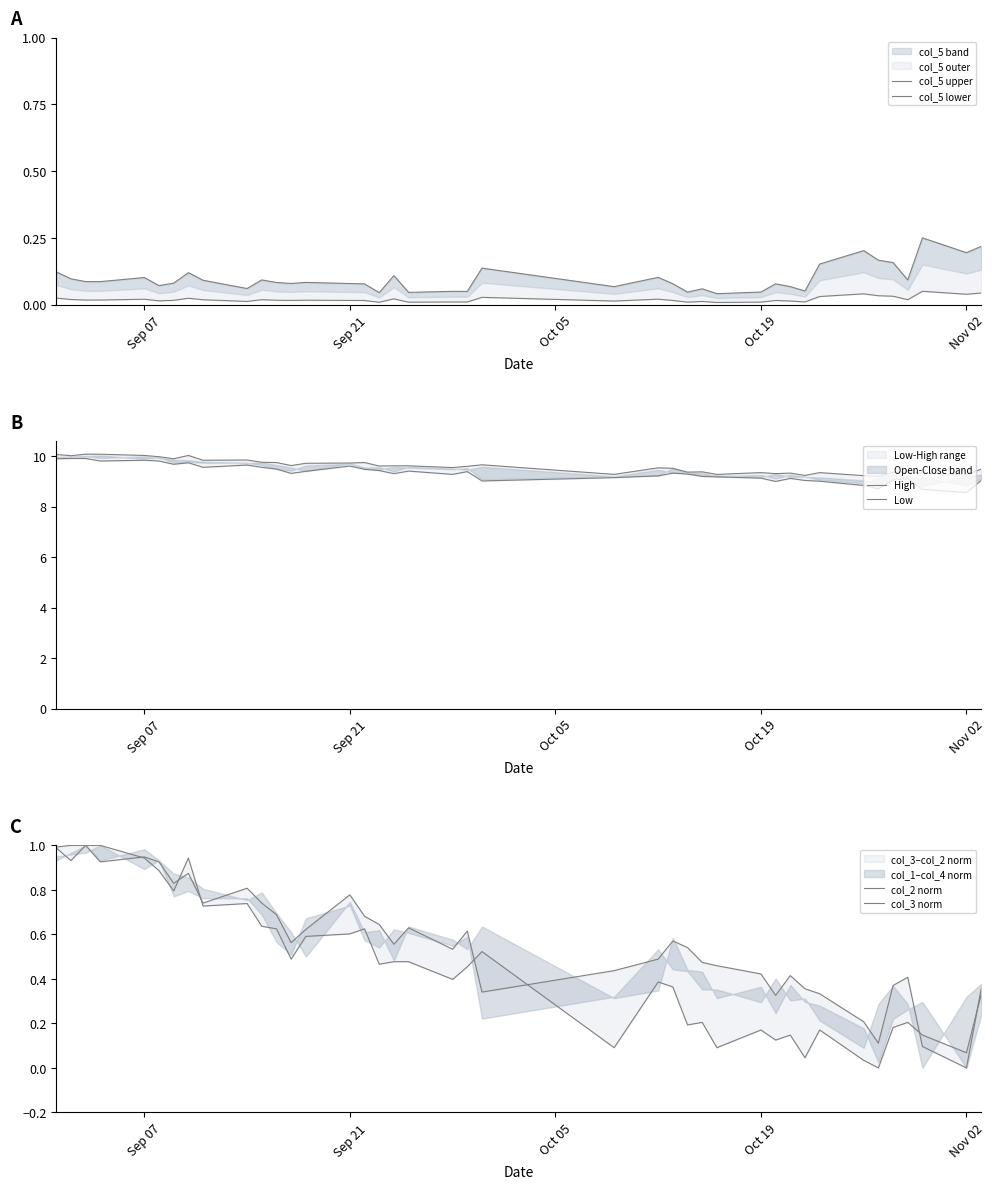

True or false: col_5 lower has more than 1 points higher than both neighbors.

True